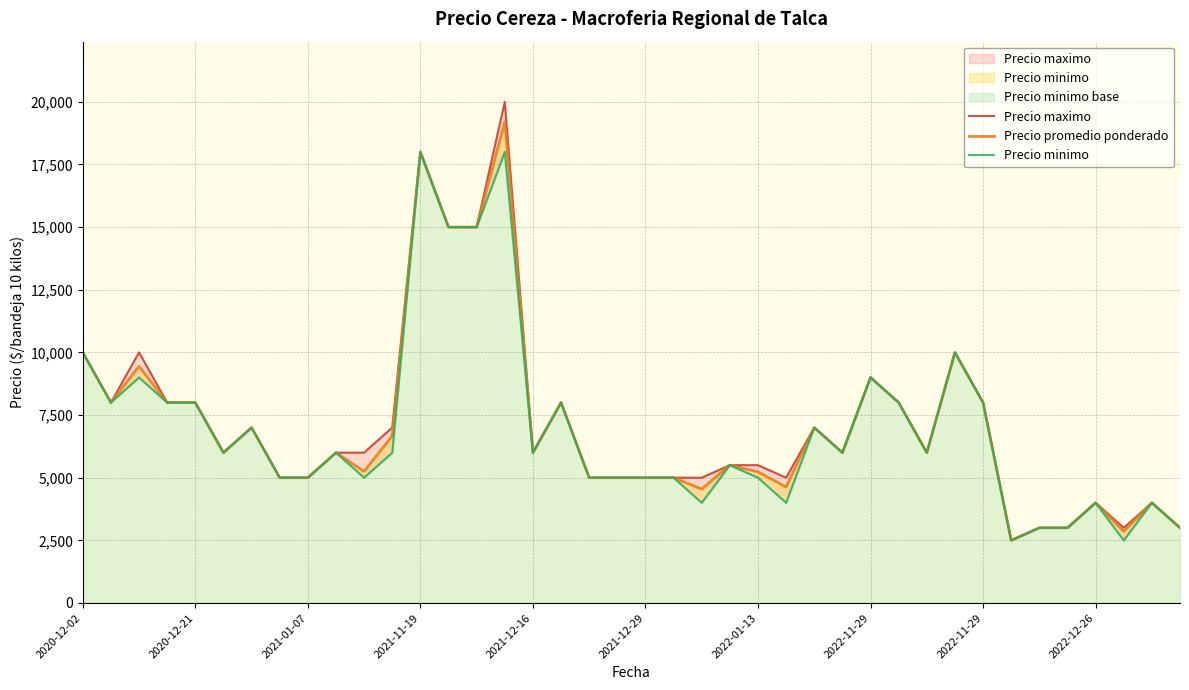

What are all the series names shown in the legend?

Precio maximo, Precio promedio ponderado, Precio minimo